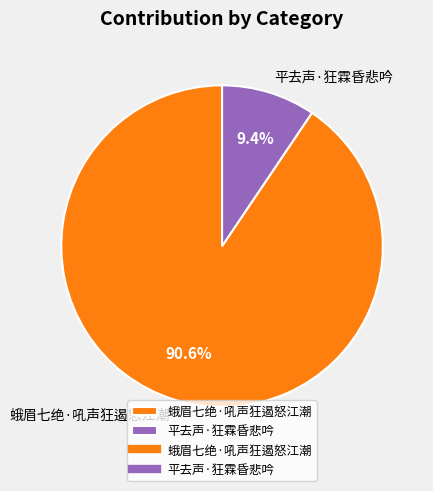

Is 平去声·狂霖昏悲吟 the majority of the pie?

No